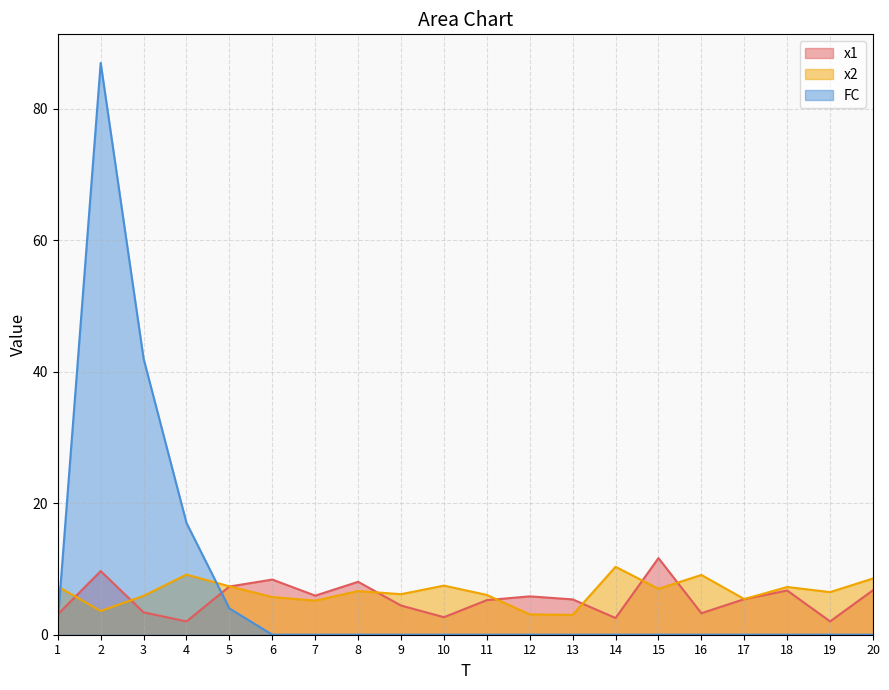

Does the chart display data point markers on the line(s)?

No